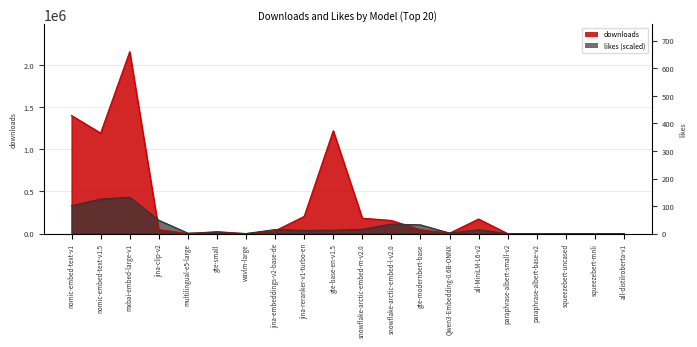

In downloads, how many points are lower than both neighbors (excluding endpoints)?

6